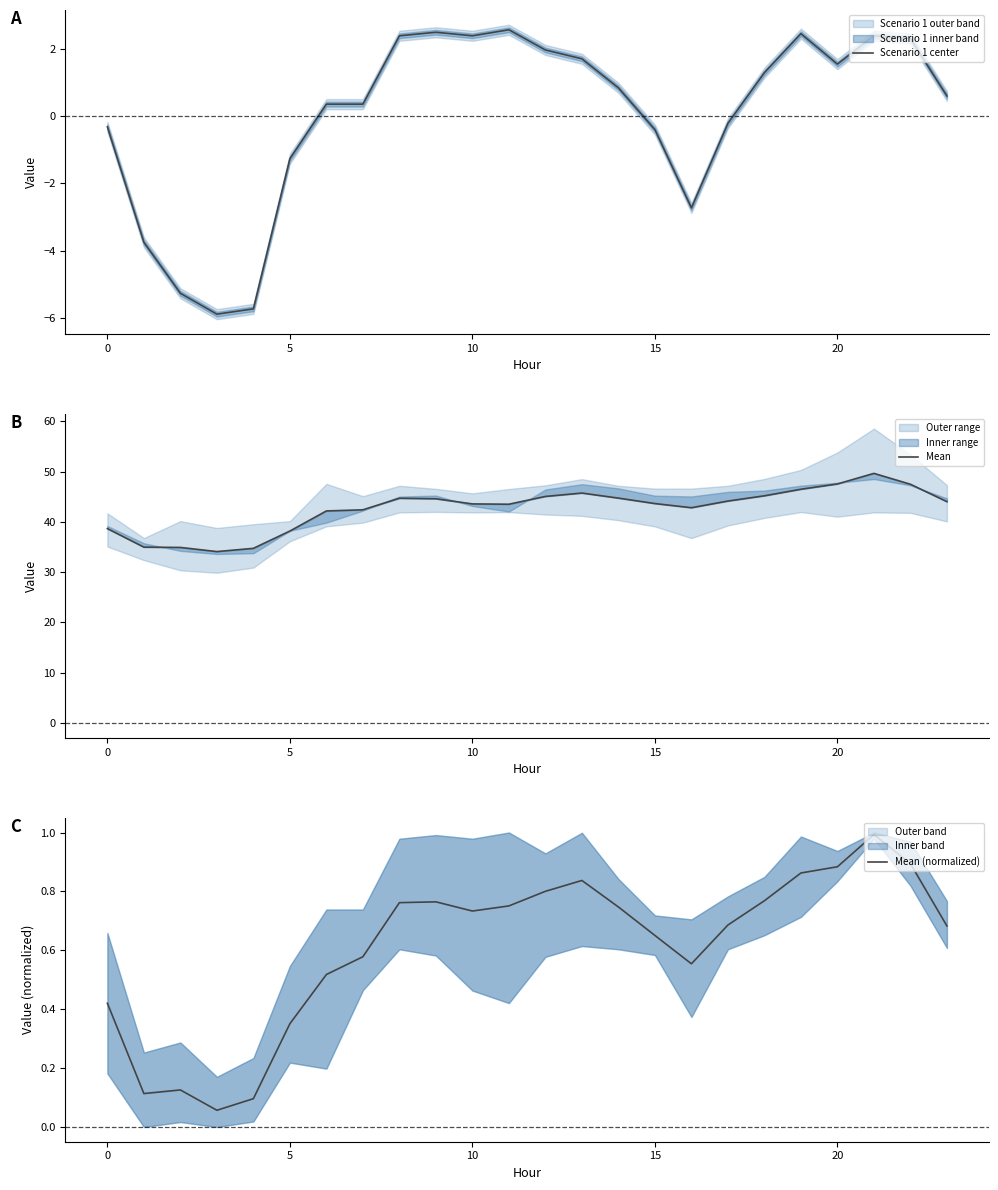

Is it true that Mean equals 43.6 at 10?

True